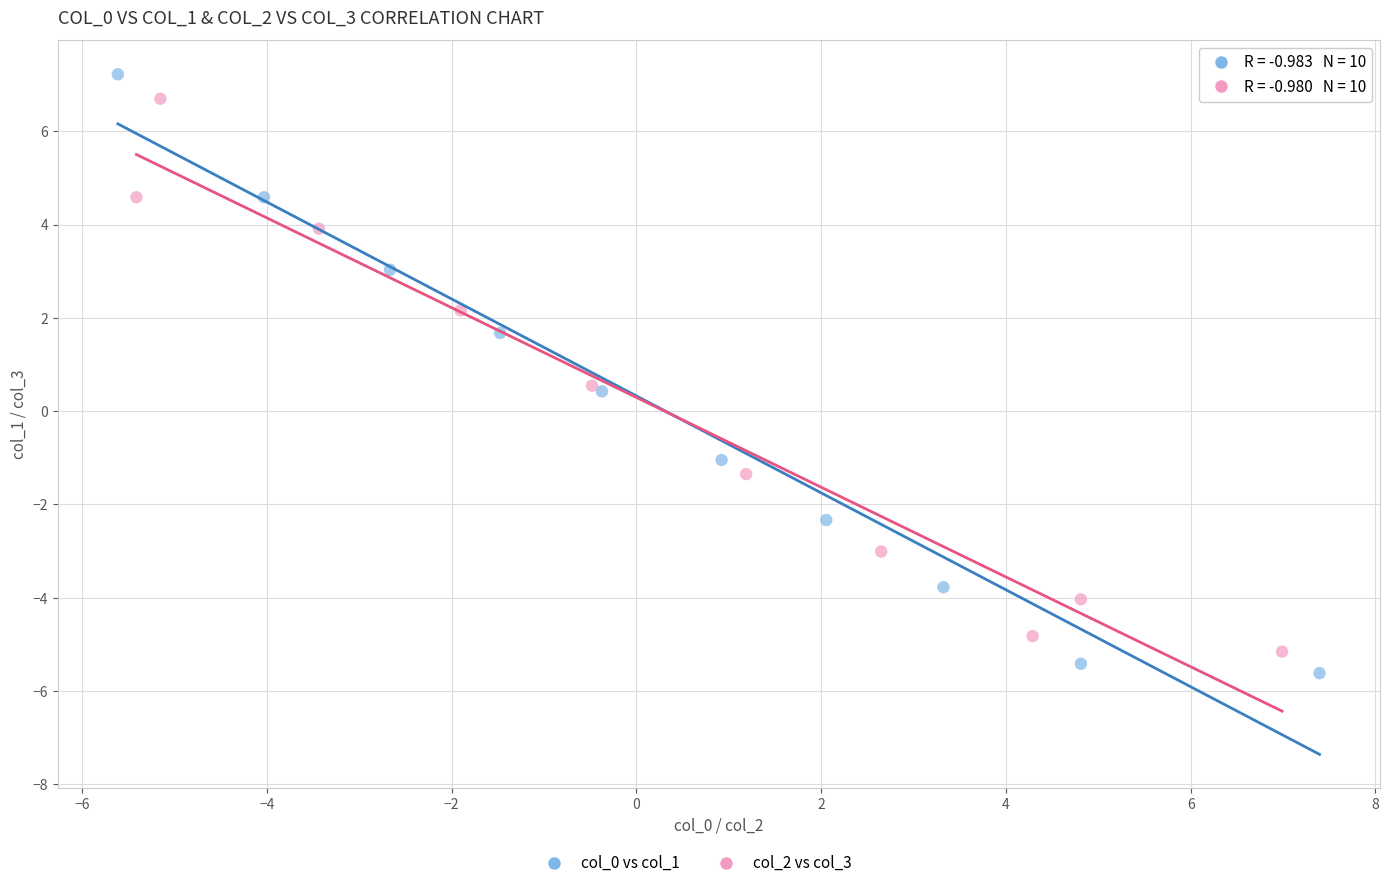

Which series has the widest spread of Y values?

col_0 vs col_1